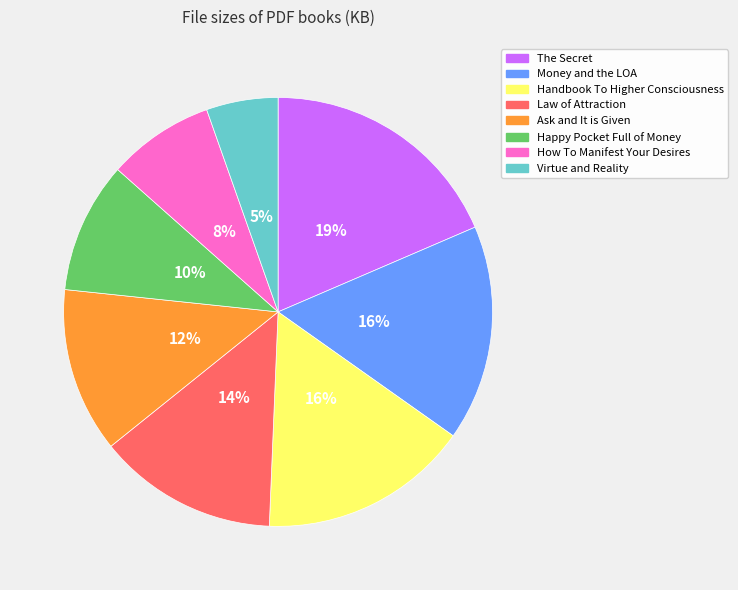

Is there any slice that represents more than half of the pie?

No